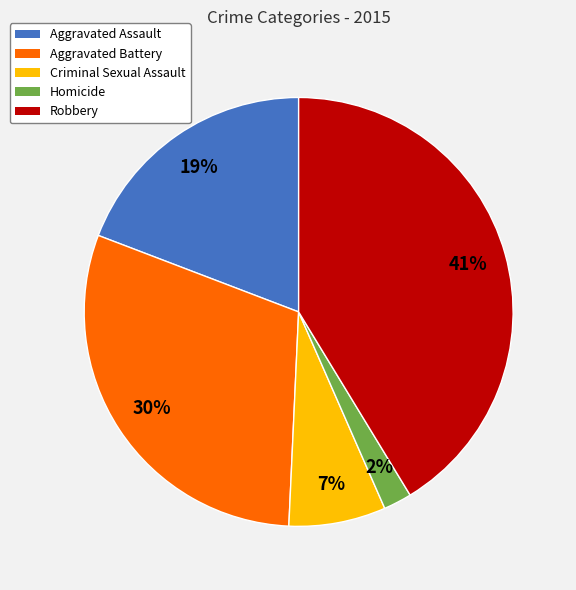

Do Aggravated Assault and Criminal Sexual Assault together represent more than half of the pie?

No